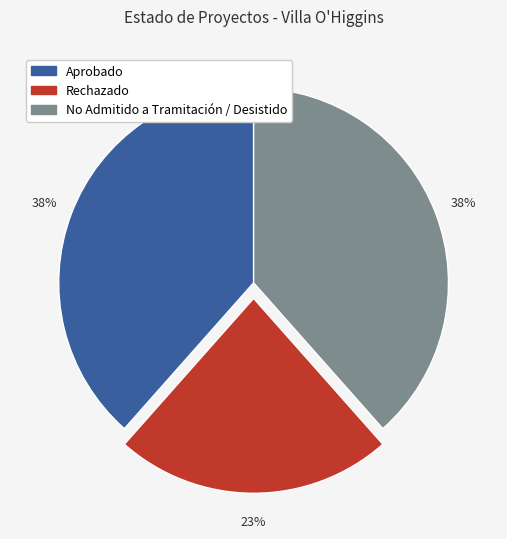

To the nearest percent, what percentage of the pie is No Admitido a Tramitación / Desistido?

38%